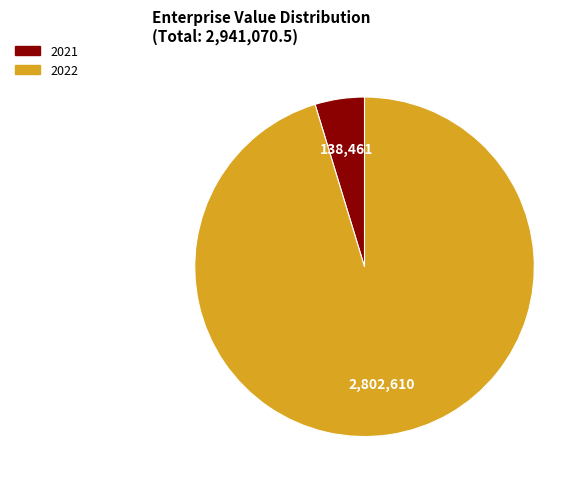

Is it true that 2022 is 88% of the pie?

False